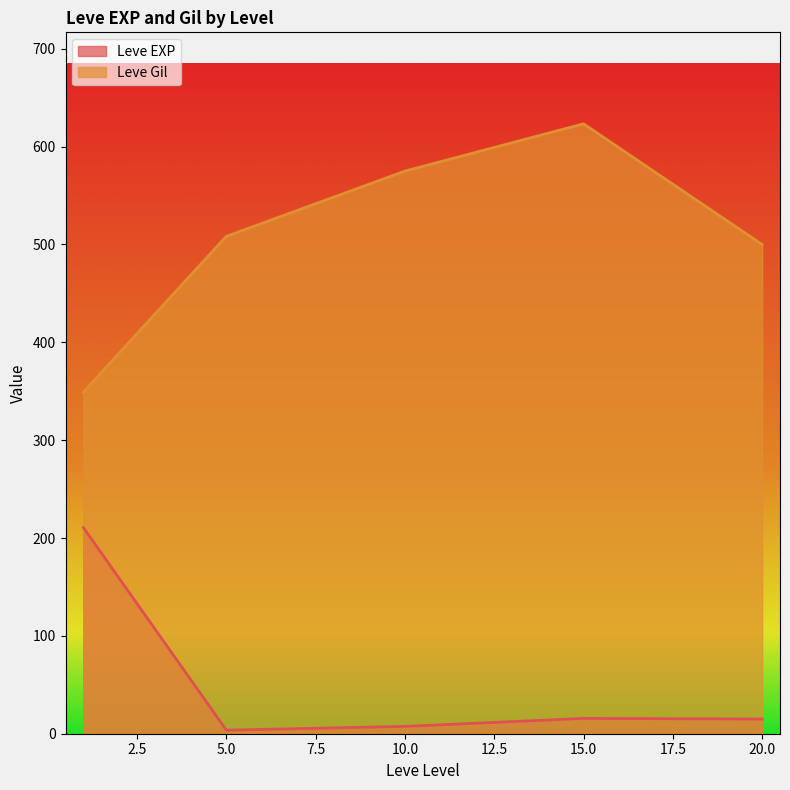

Which has a higher value, 20 or 20?

20